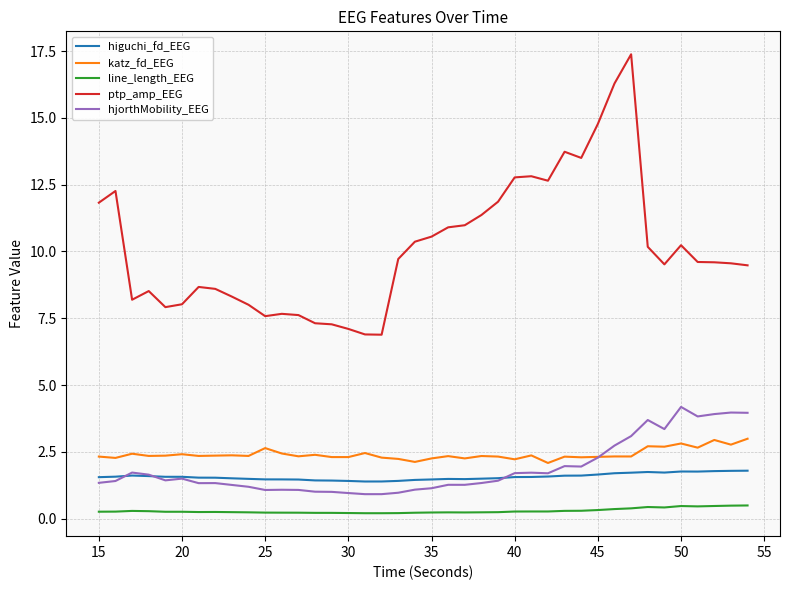

True or false: higuchi_fd_EEG and ptp_amp_EEG intersect in this chart.

False